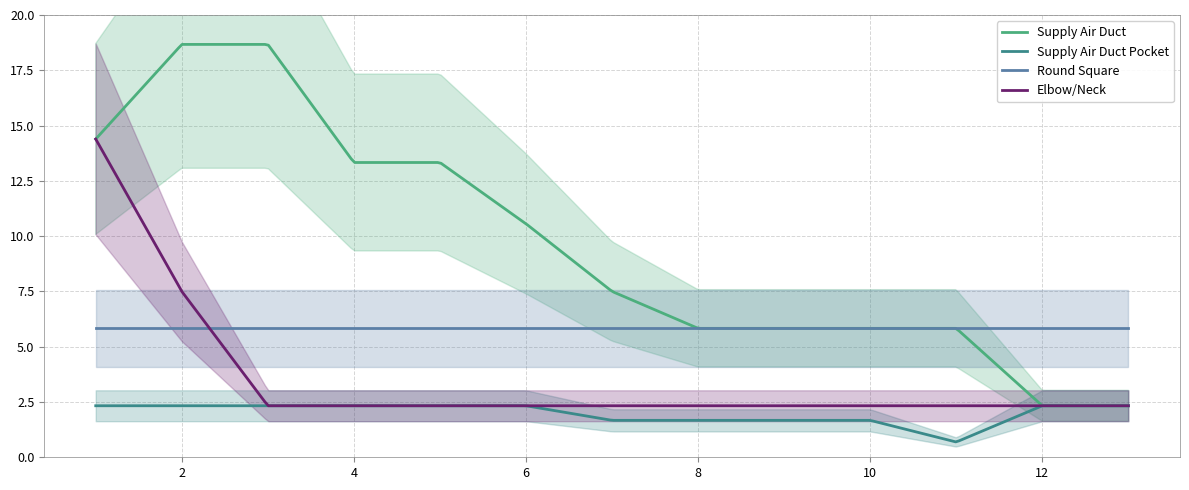

True or false: Supply Air Duct has more than 2 points higher than both neighbors.

False